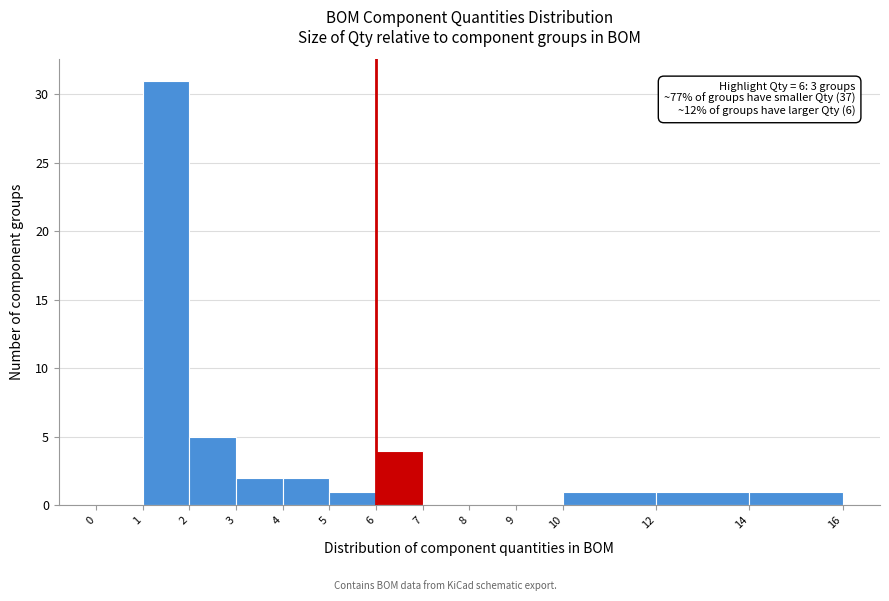

Which range on the x-axis has the tallest bar?

1 to 2